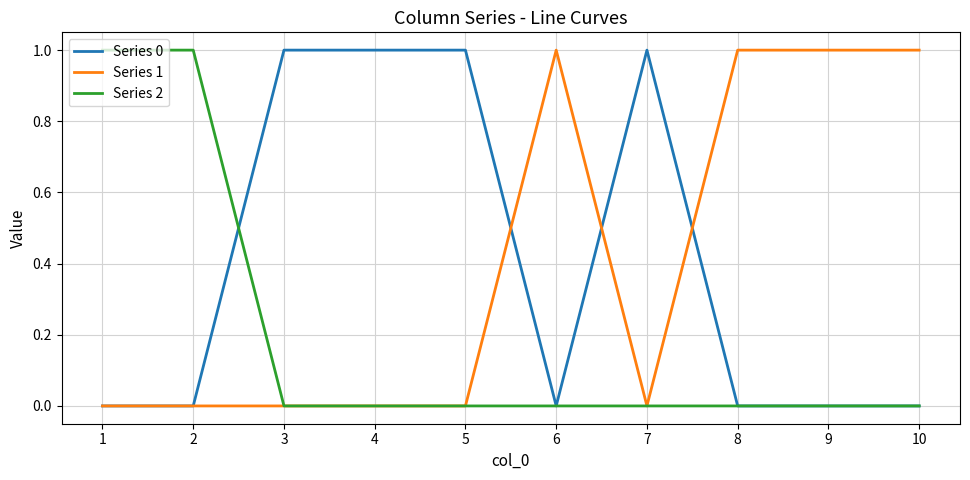

What is the approximate value of Series 2 at 1?

1